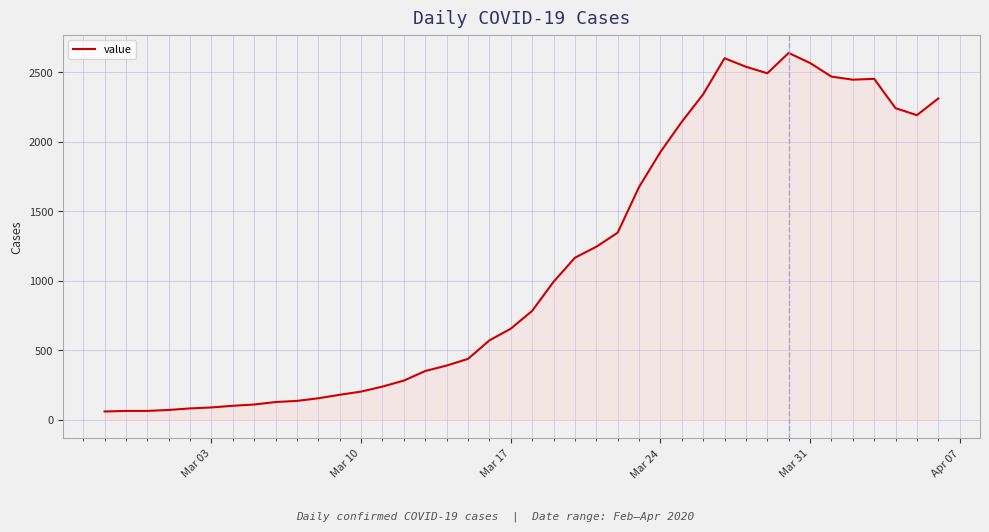

What is the maximum value shown in the chart?

2638